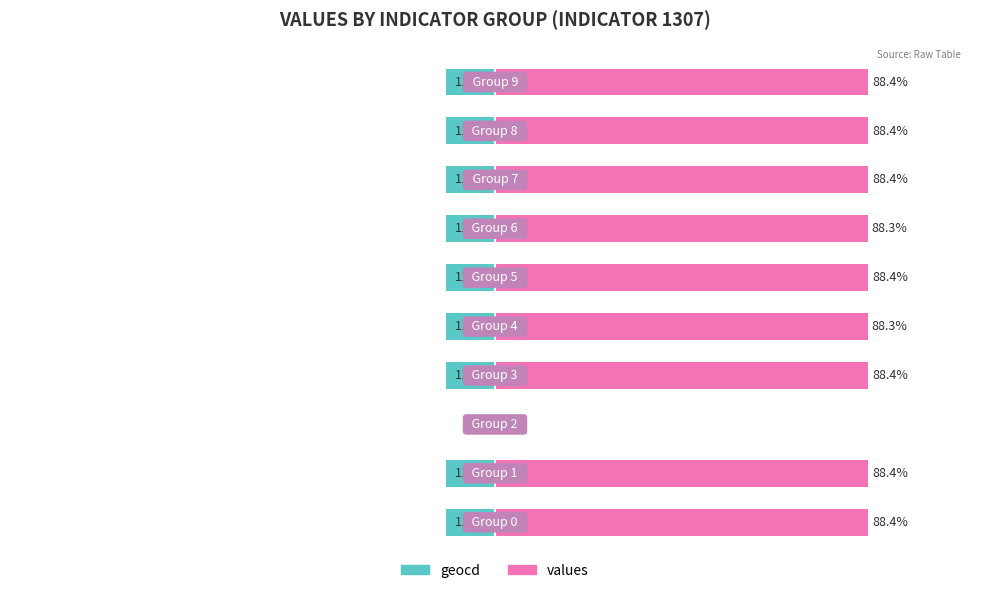

Rank the series by their maximum value, from lowest to highest.

geocd, values